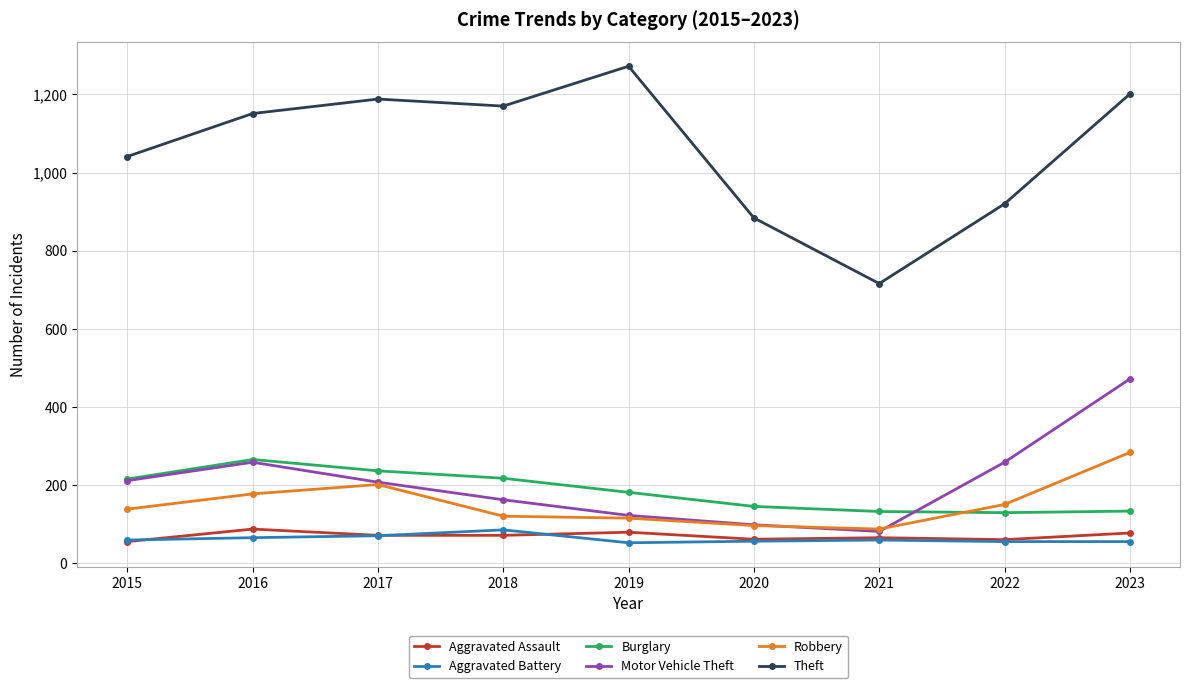

True or false: Aggravated Battery and Burglary cross at least once.

False